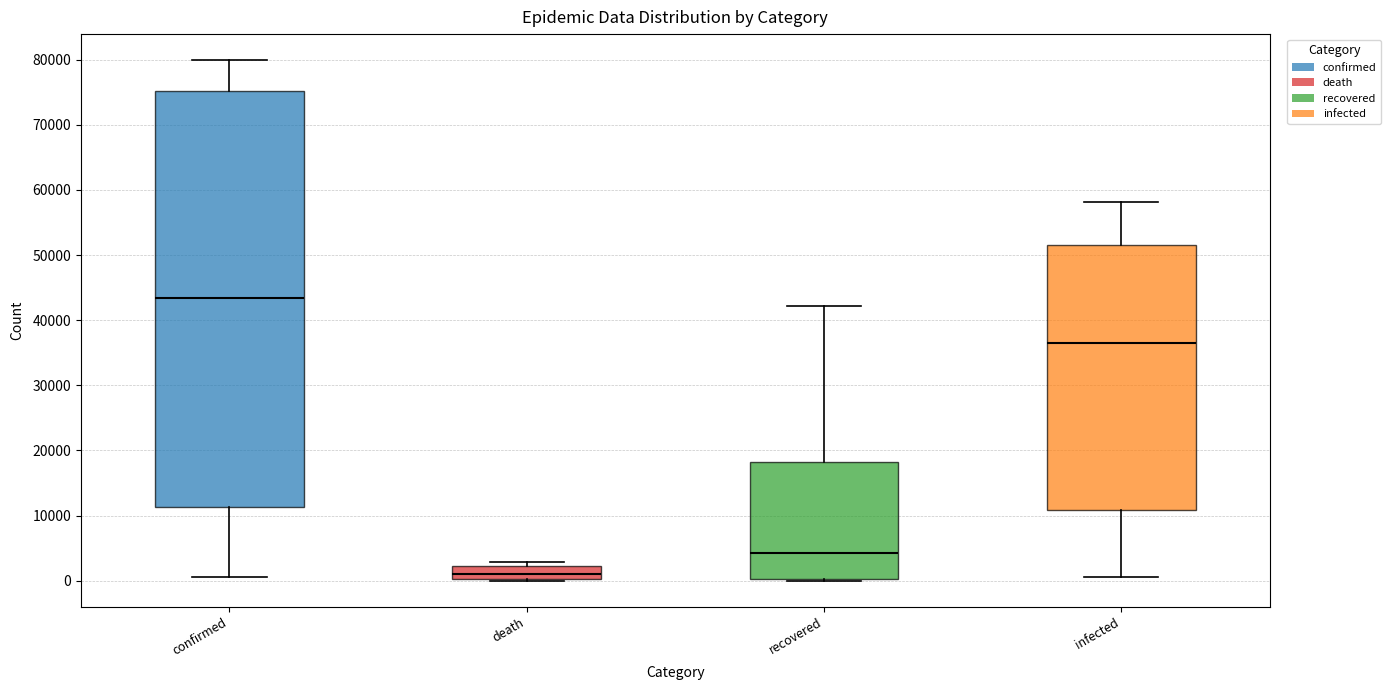

Reading left to right, read every box against the y-axis: the position of its median line, the range the box covers, and the ends of its whiskers. The values are not printed on the chart, so give them approximately, as read against the axis.

confirmed: median 43000, box 11000 to 75000, whiskers 1000 to 80000
death: median 1000, box 0 to 2000, whiskers 0 to 3000
recovered: median 4000, box 0 to 18000, whiskers 0 to 42000
infected: median 36000, box 11000 to 52000, whiskers 1000 to 58000